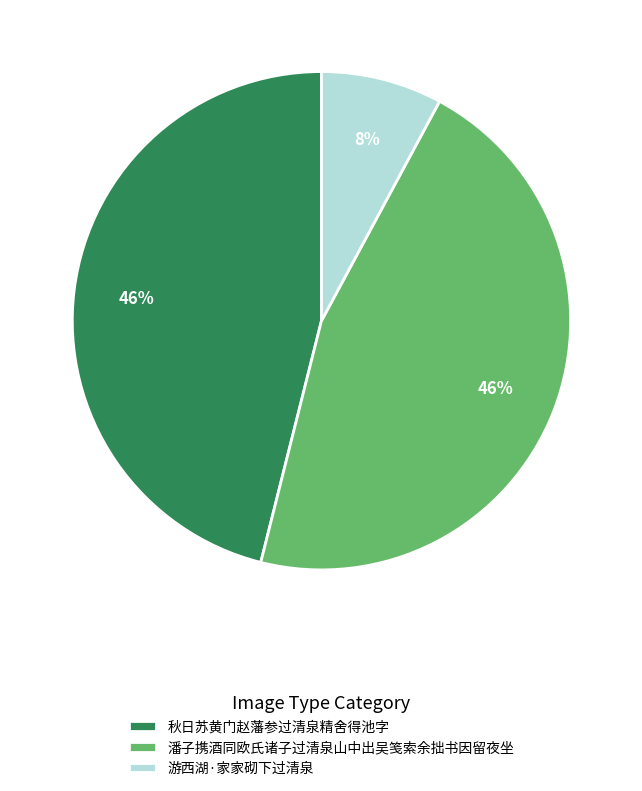

Which slice is the smallest?

游西湖·家家砌下过清泉